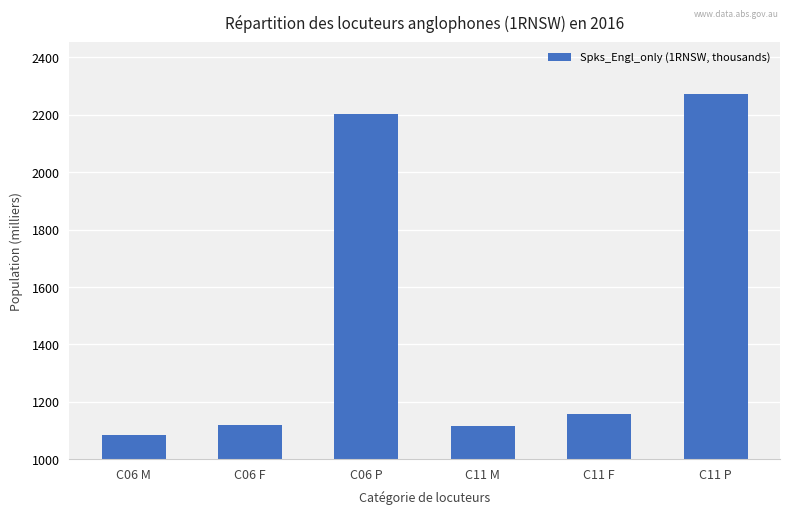

How many bars are there in total?

6